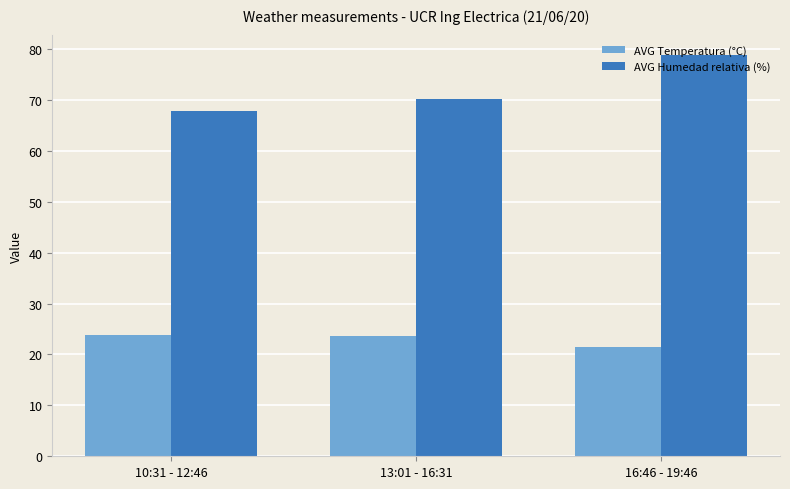

Where does the AVG Humedad relativa (%) series first go above 70?

13:01 - 16:31